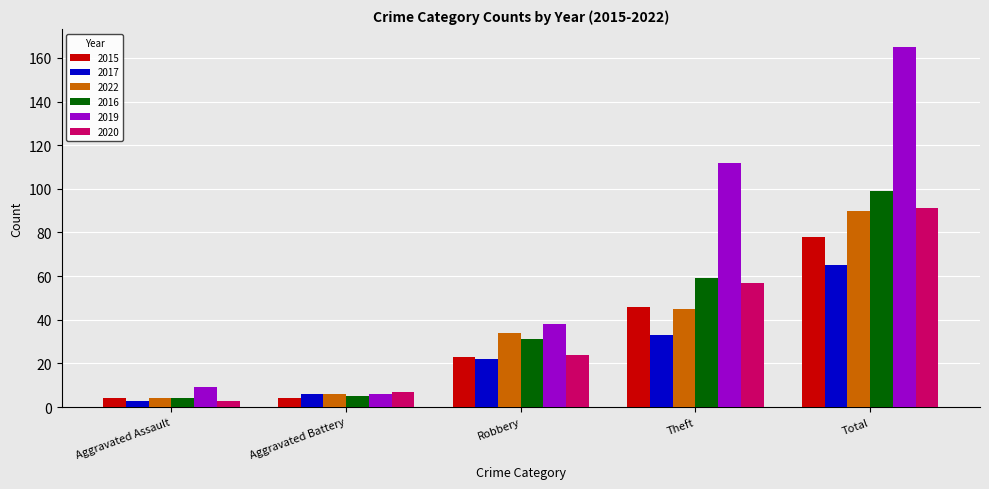

What is the sum of the 2019 values at Aggravated Battery and Aggravated Assault?

15